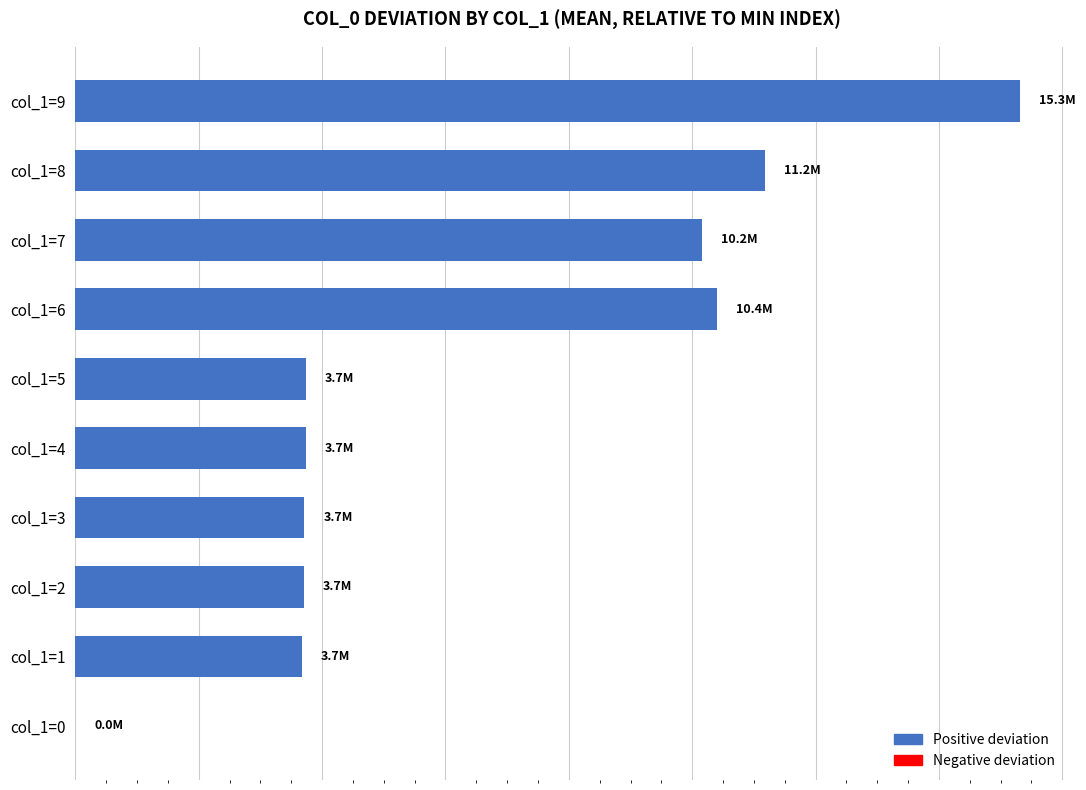

Which category has the highest value across all series?

col_1=9